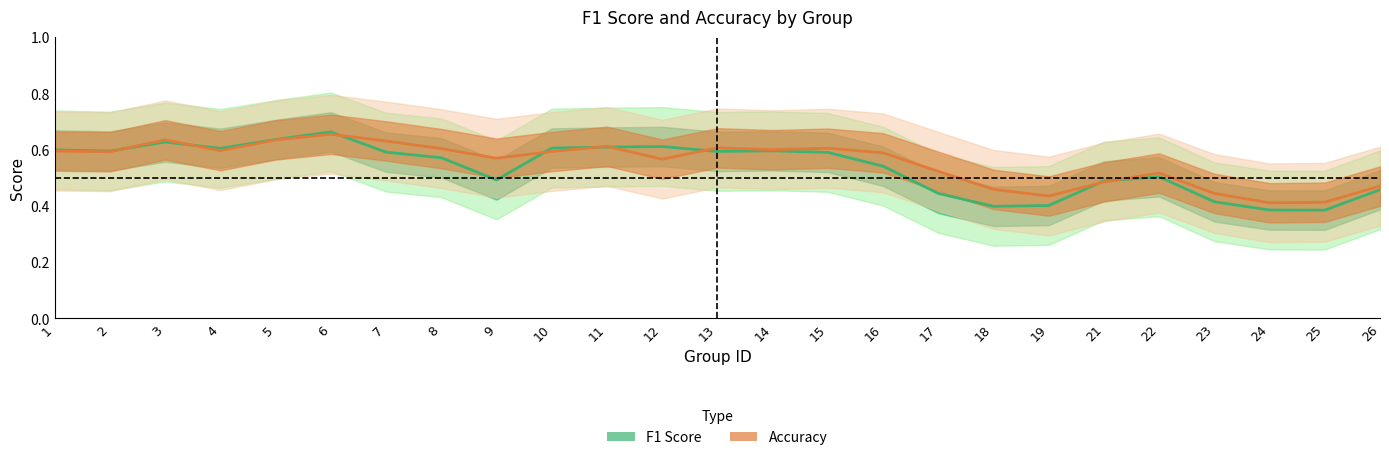

How many lines are shown in the chart?

2